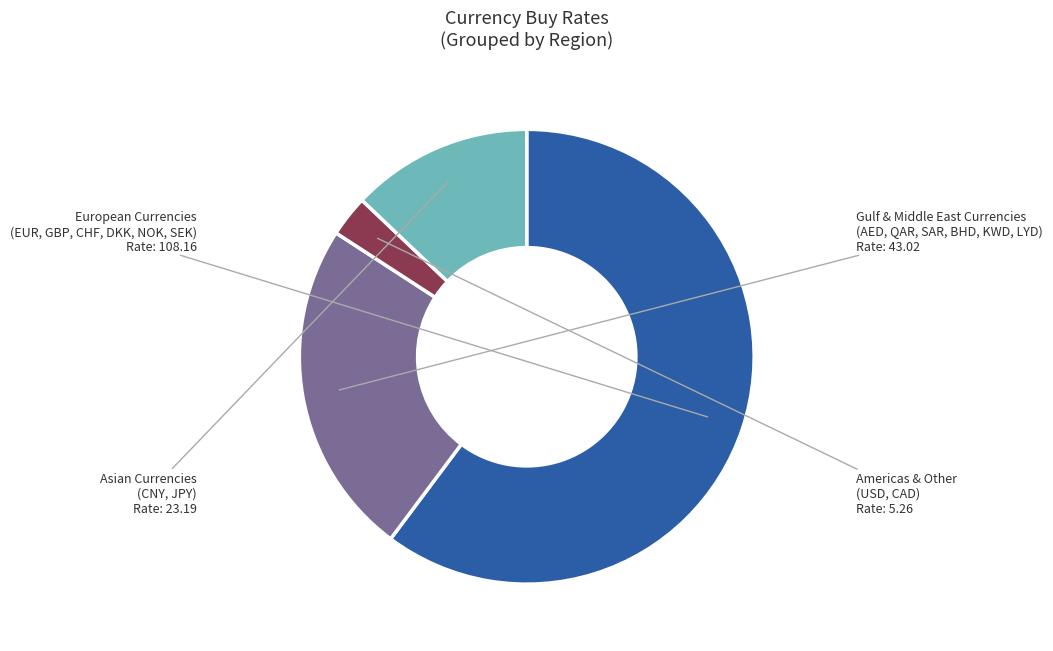

How many segments does this pie chart have?

4